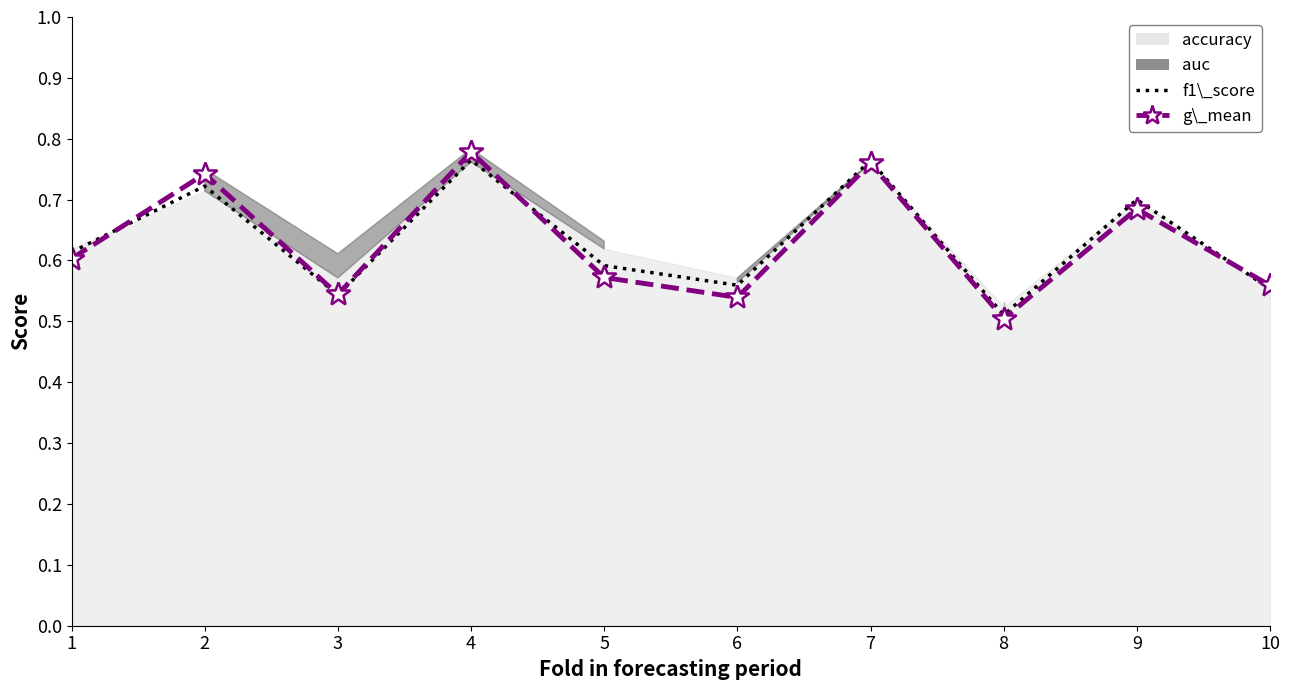

Which series has the widest spread of values?

g_mean